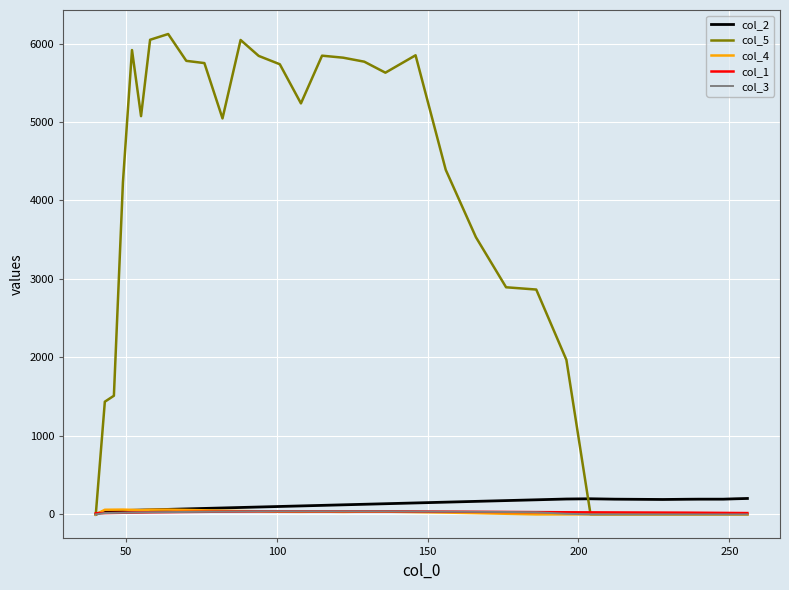

What is the maximum value shown in the chart?

6121.3